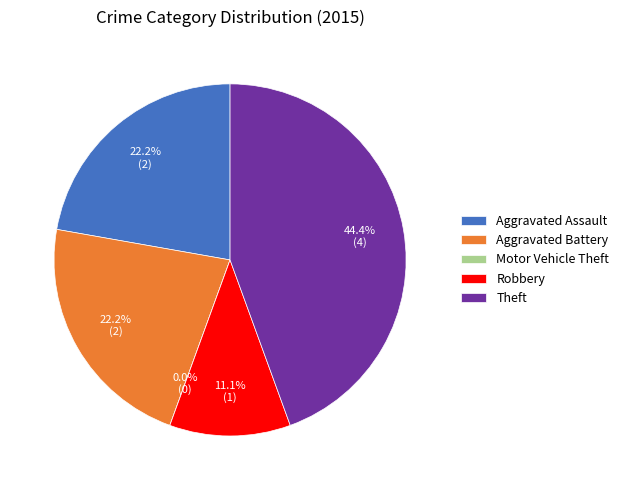

Rank the categories by value from highest to lowest.

Theft, Aggravated Assault, Aggravated Battery, Robbery, Motor Vehicle Theft